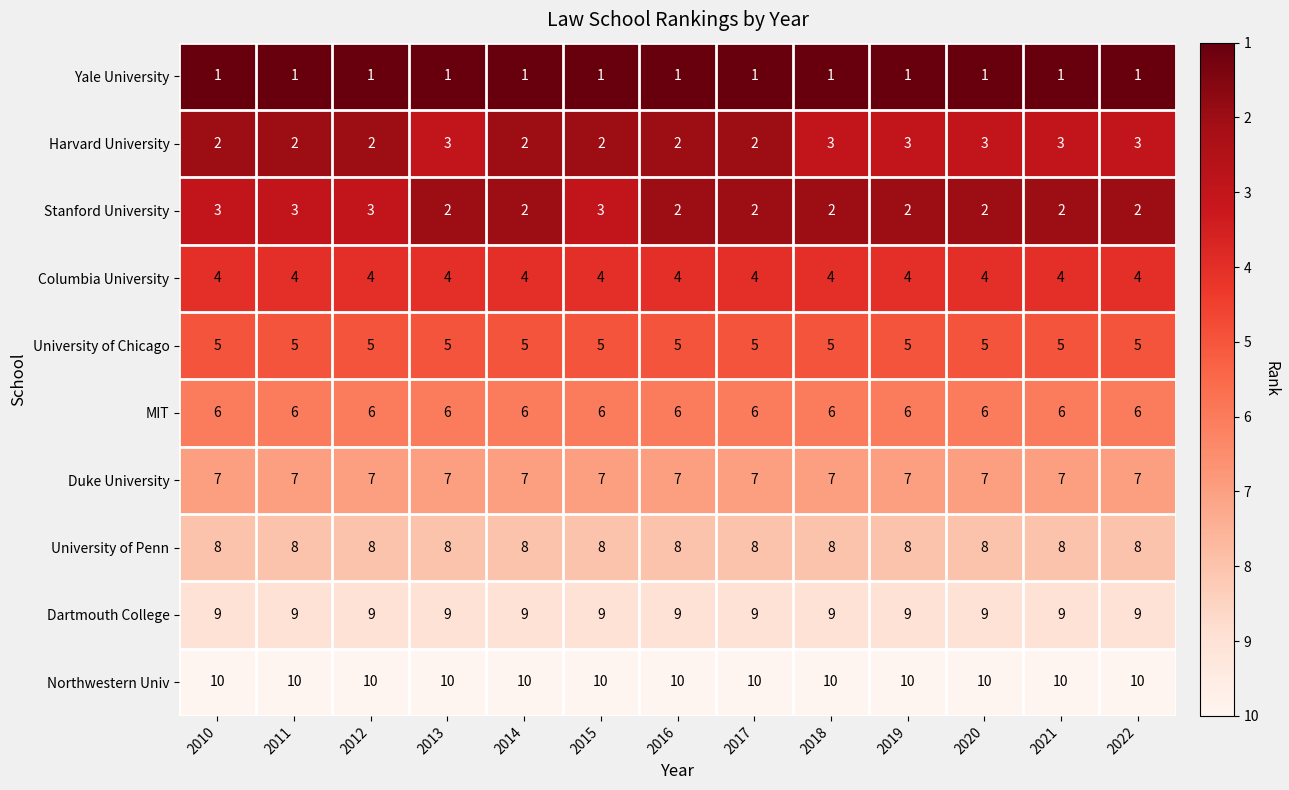

What is the spread (max minus min) of values at 2011?

9